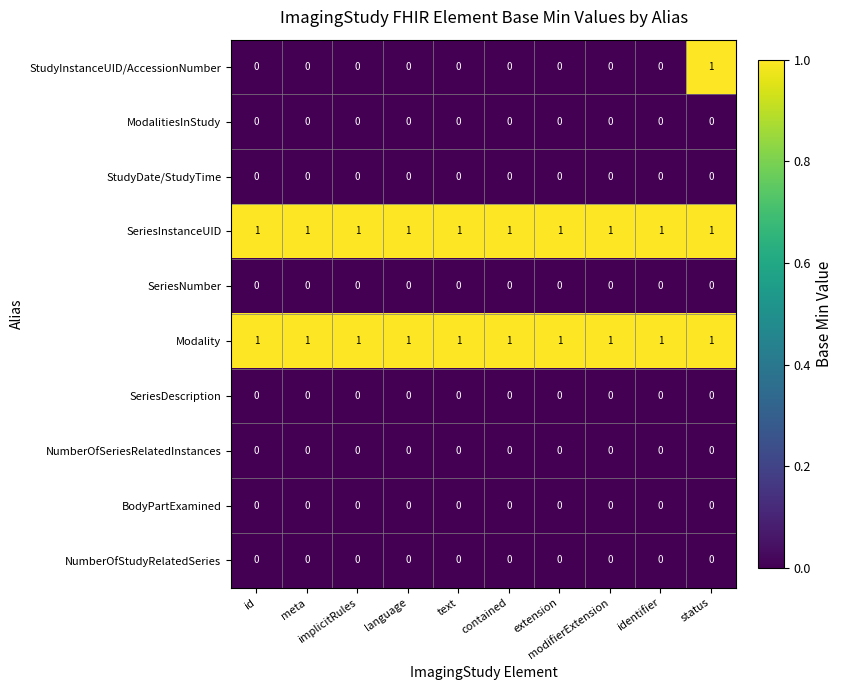

At how many categories does at least one series exceed 0?

10